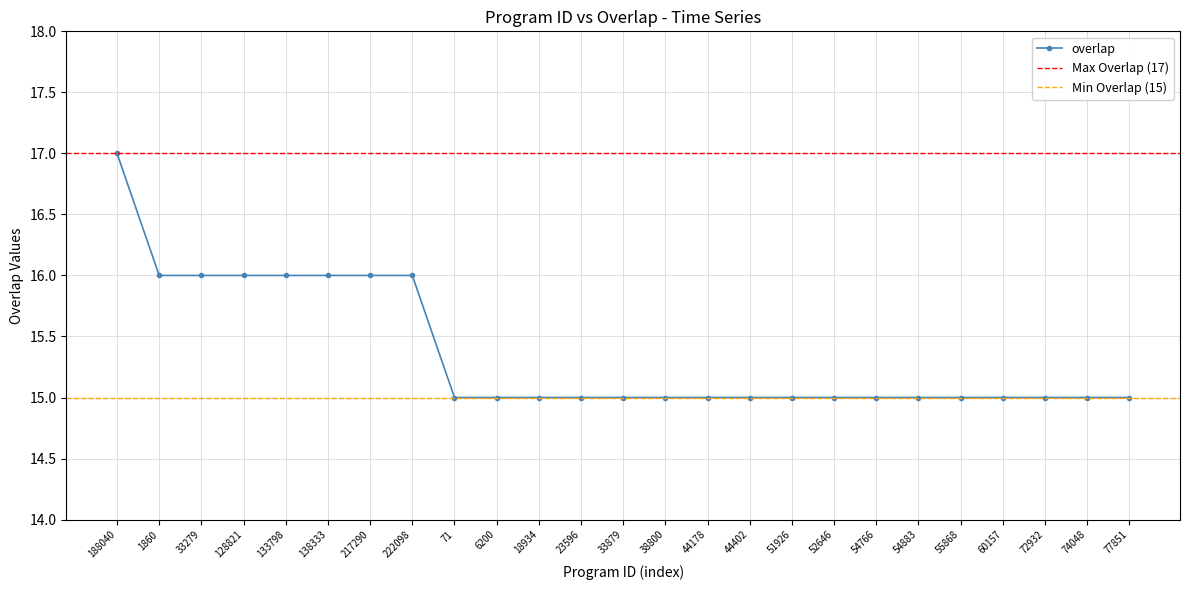

Reading left to right, list all the values displayed in this chart.

17	16	16	16	16	16	16	16	15	15	15	15	15	15	15	15	15	15	15	15	15	15	15	15	15